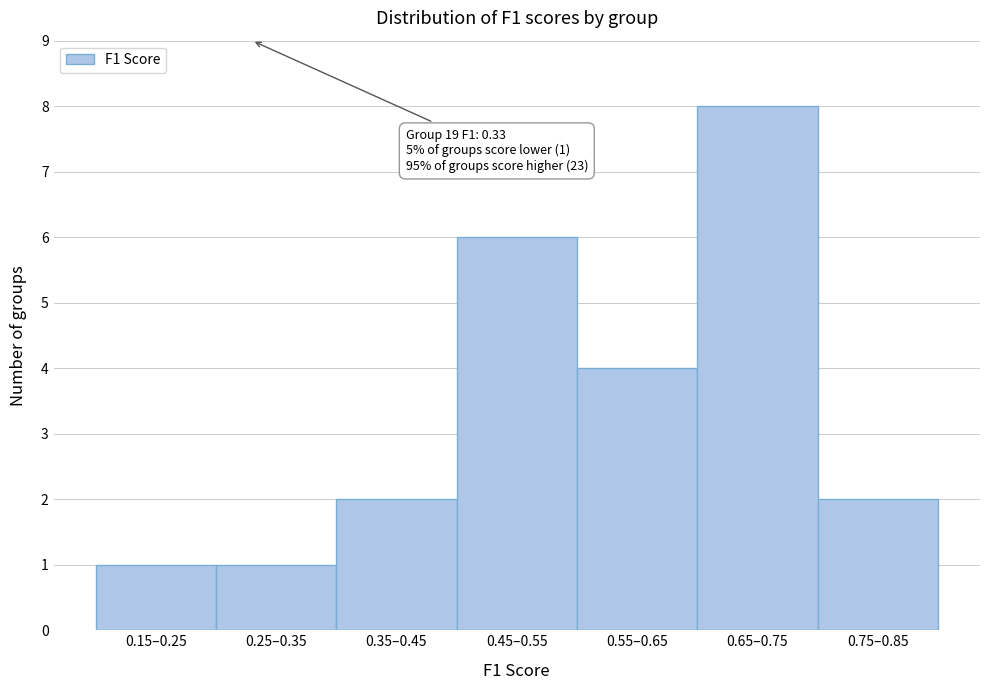

Reading left to right, list all the values displayed in this chart.

0.15–0.25=1	0.25–0.35=1	0.35–0.45=2	0.45–0.55=6	0.55–0.65=4	0.65–0.75=8	0.75–0.85=2